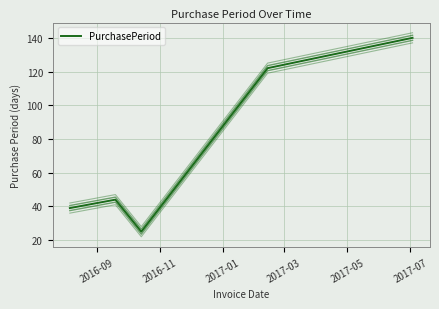

What is the sum of all values?

370